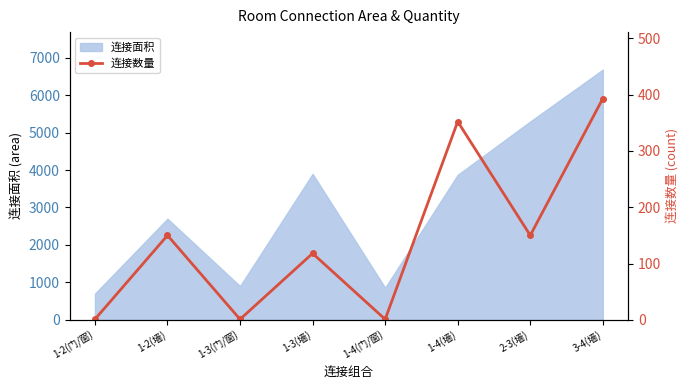

The value at 3-4(墙) is 393. True or false?

True